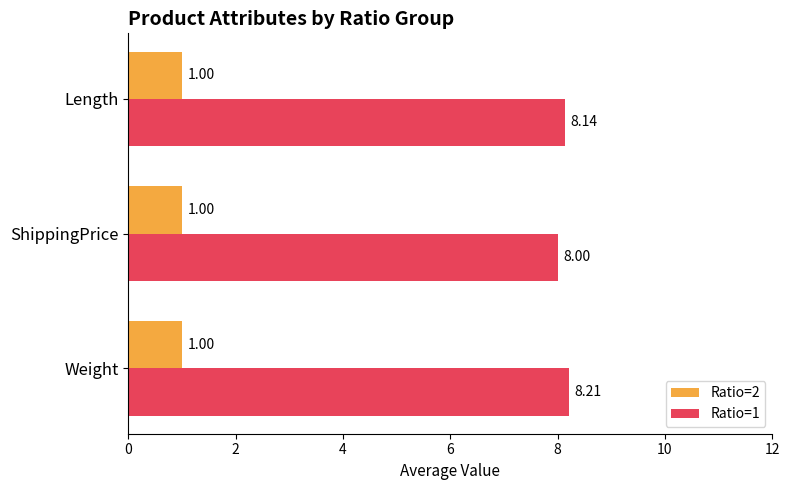

At which label does Ratio=1 reach its peak?

Weight